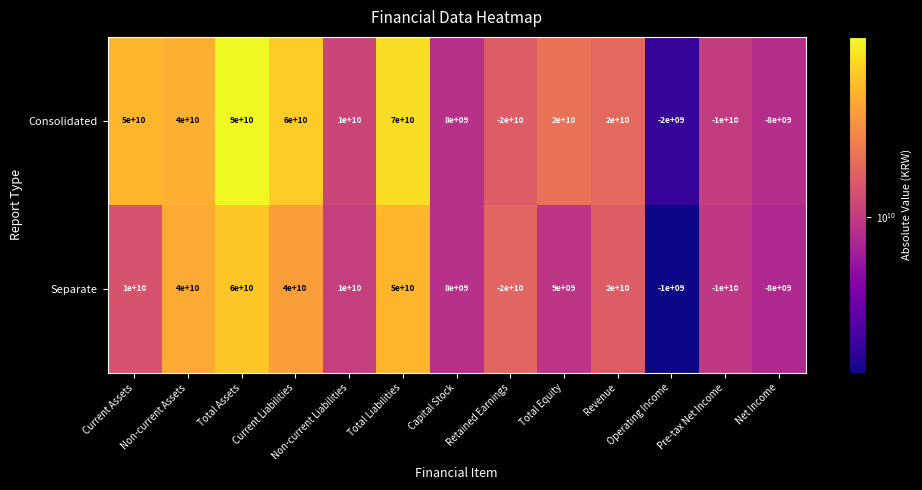

Rank the series by their maximum value, from lowest to highest.

Separate, Consolidated